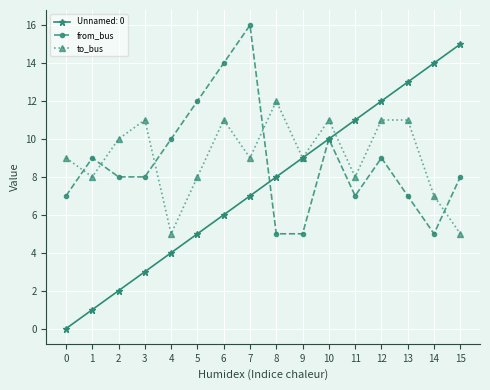

How many series are shown in this chart?

3